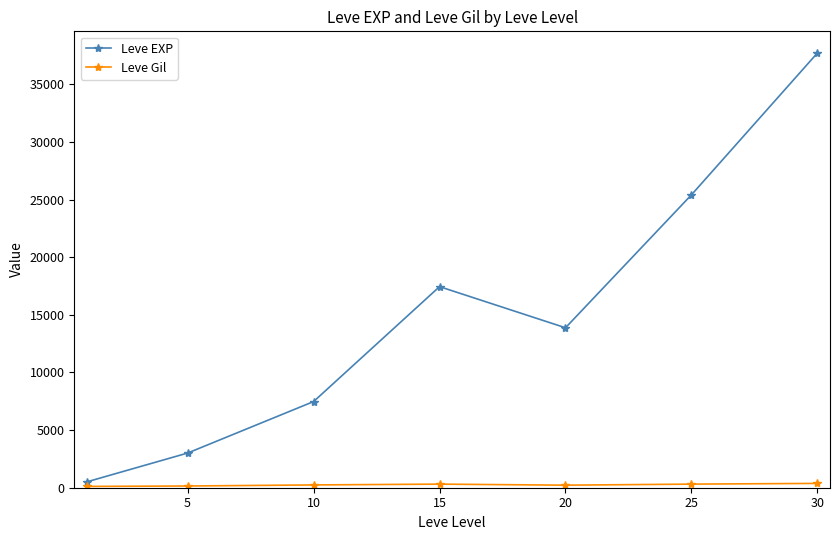

Which series has the largest range (max minus min)?

Leve EXP